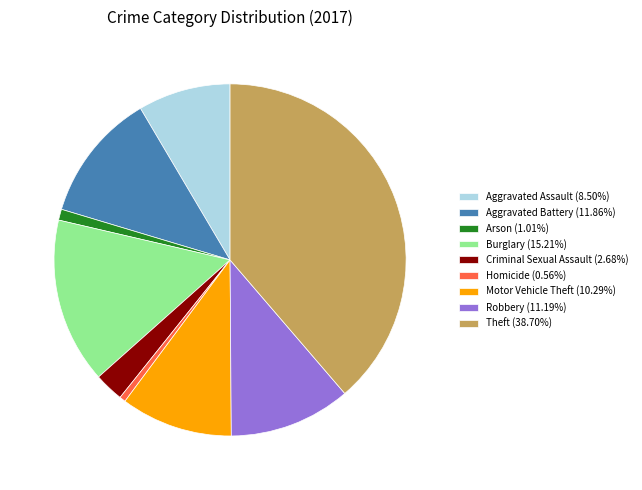

Does Aggravated Assault (8.50%) account for over 50% of the chart?

No